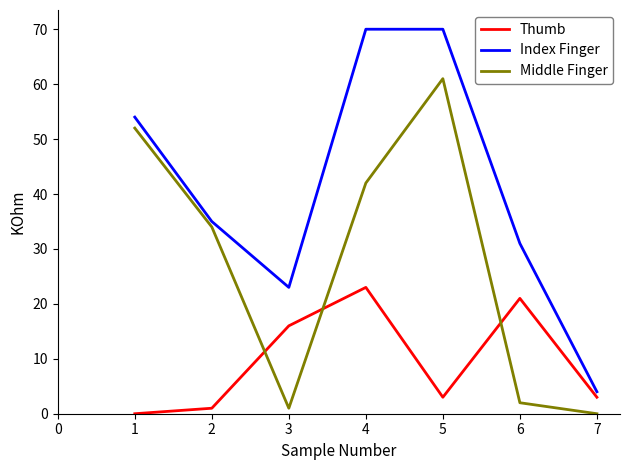

What is the difference between the maximum and minimum values in the Index Finger series?

66